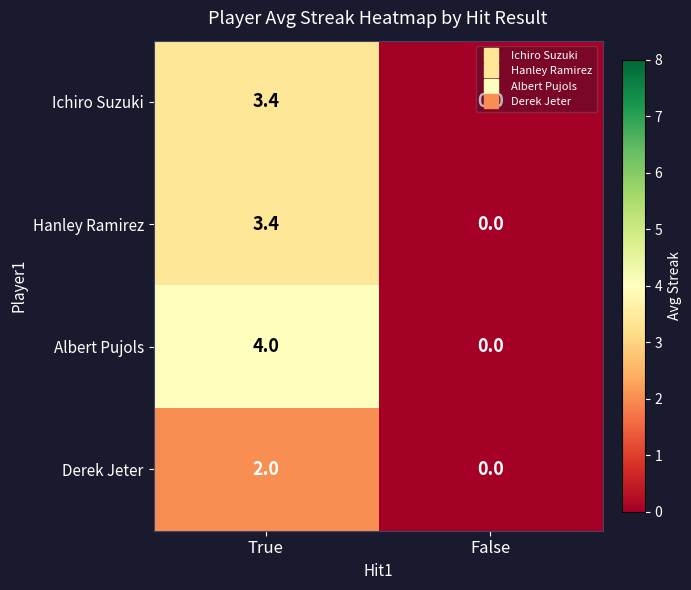

The Hanley Ramirez series shows 0.8 at True. True or false?

False